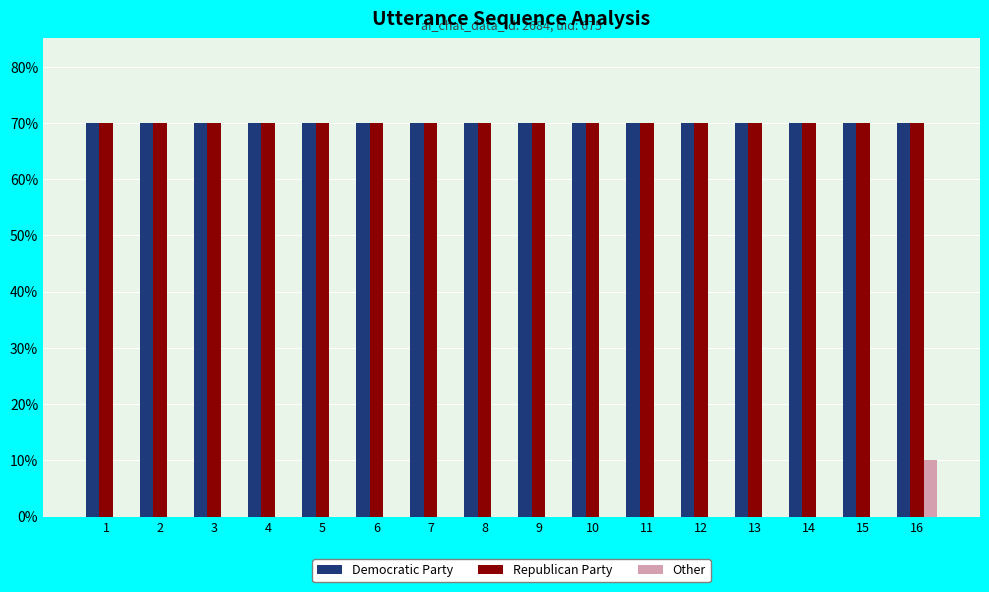

What is the spread (max minus min) of values at 7?

70